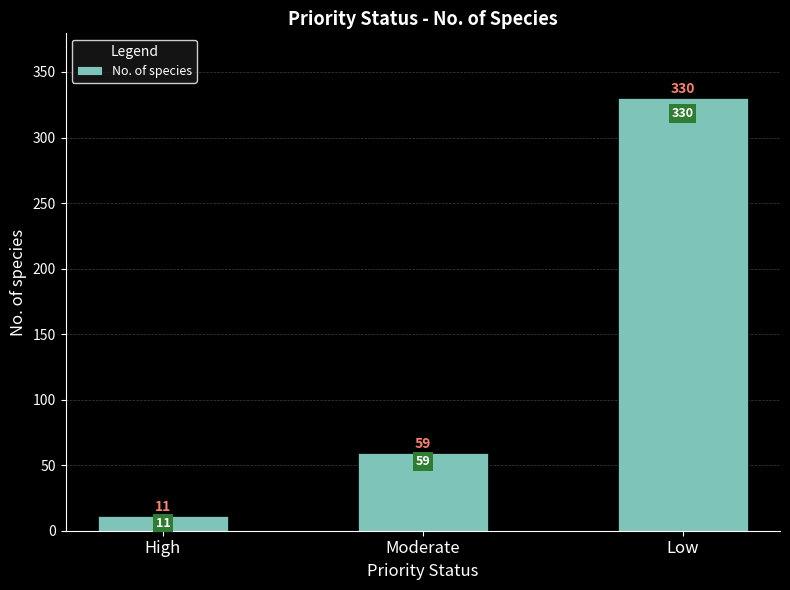

Approximately how many times larger is the value at High compared to Moderate?

0.2